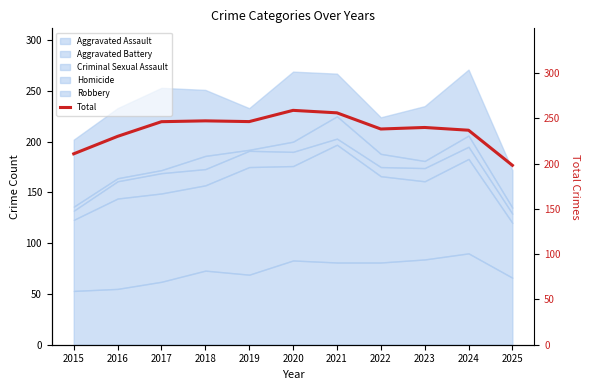

What is the sum of the values at 2023 and 2015?

450.9